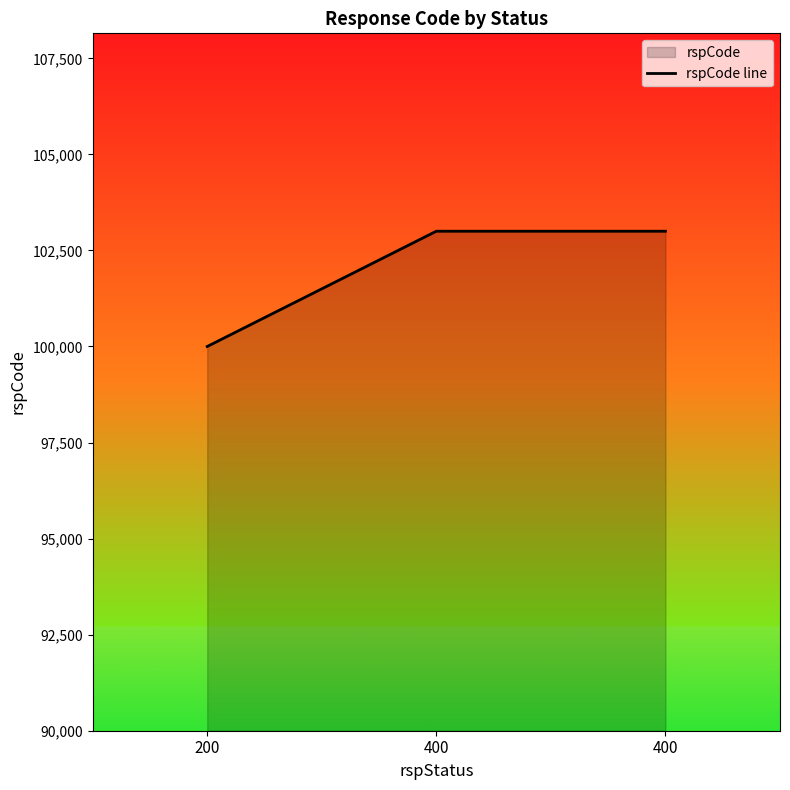

Where is the data nearest to the value 101500?

200